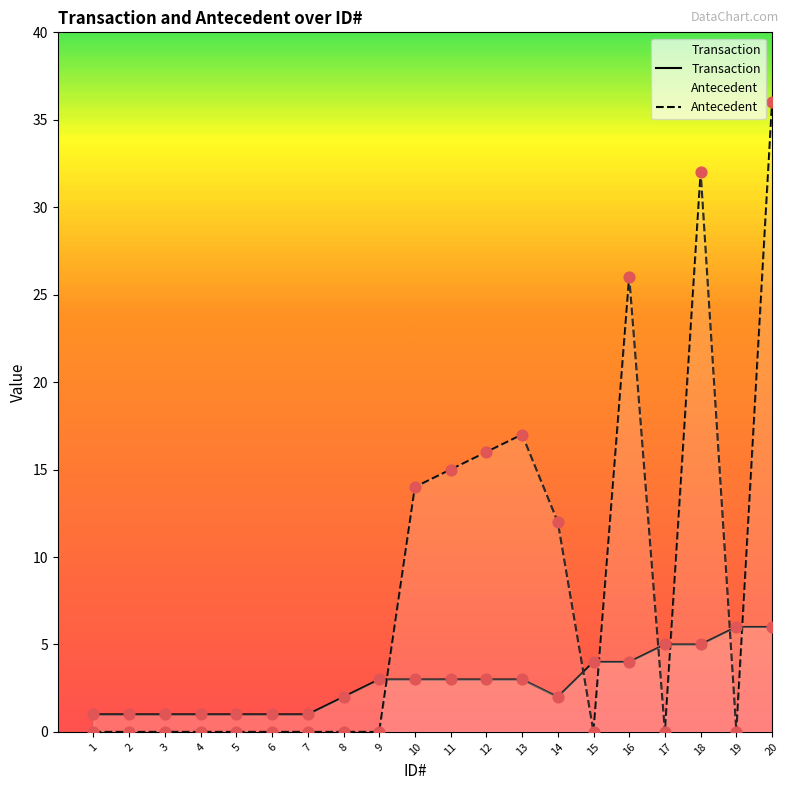

Is the value of Antecedent at 11 greater than the value of Transaction at 2?

Yes